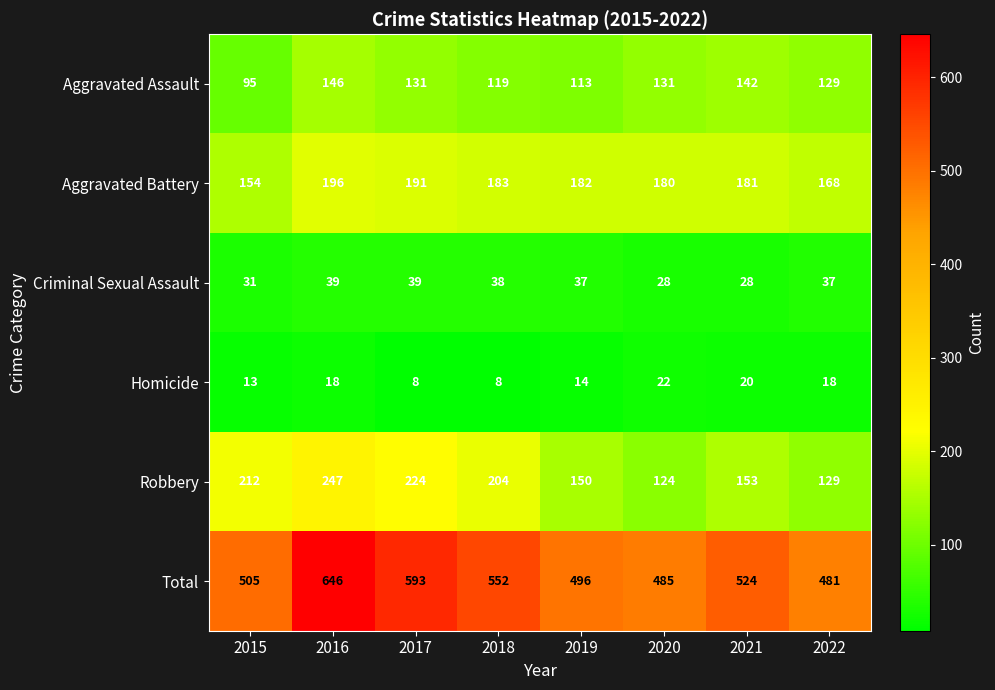

The value of Aggravated Assault at 2019 is 172. True or false?

False